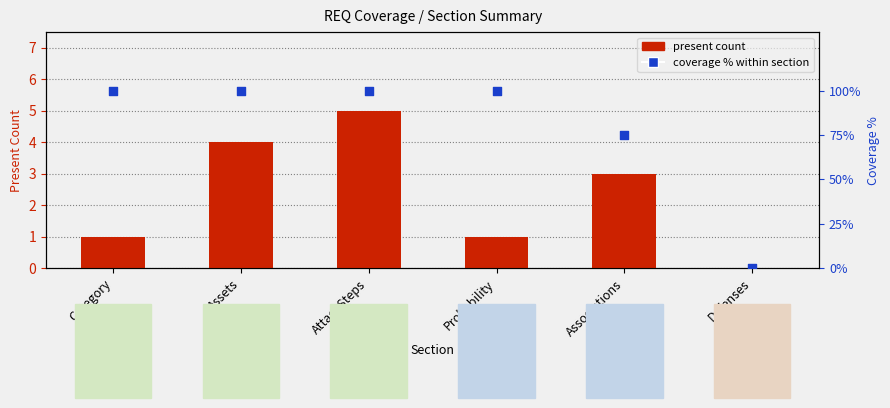

At how many categories does at least one series exceed 59?

5